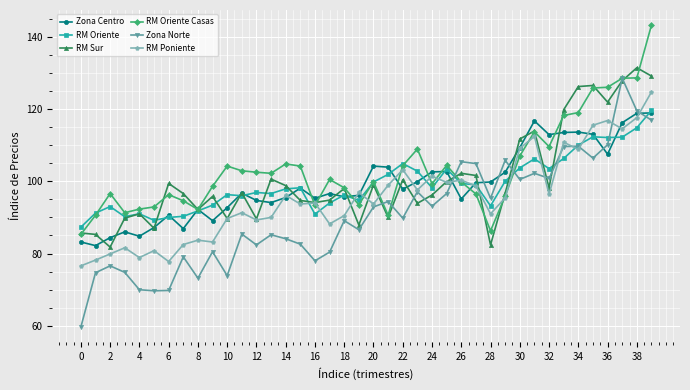

Which series has the widest spread of values?

Zona Norte